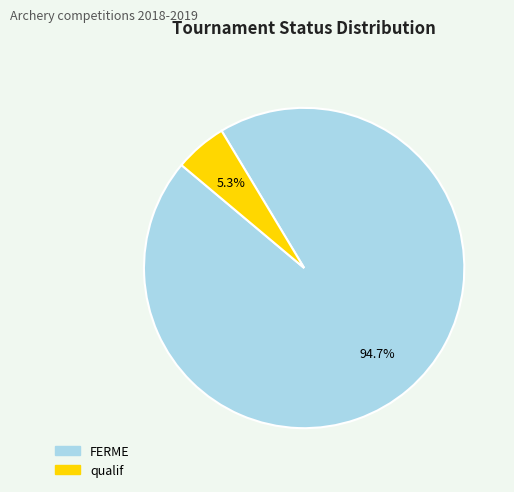

To the nearest percent, what is the average slice percentage?

50%